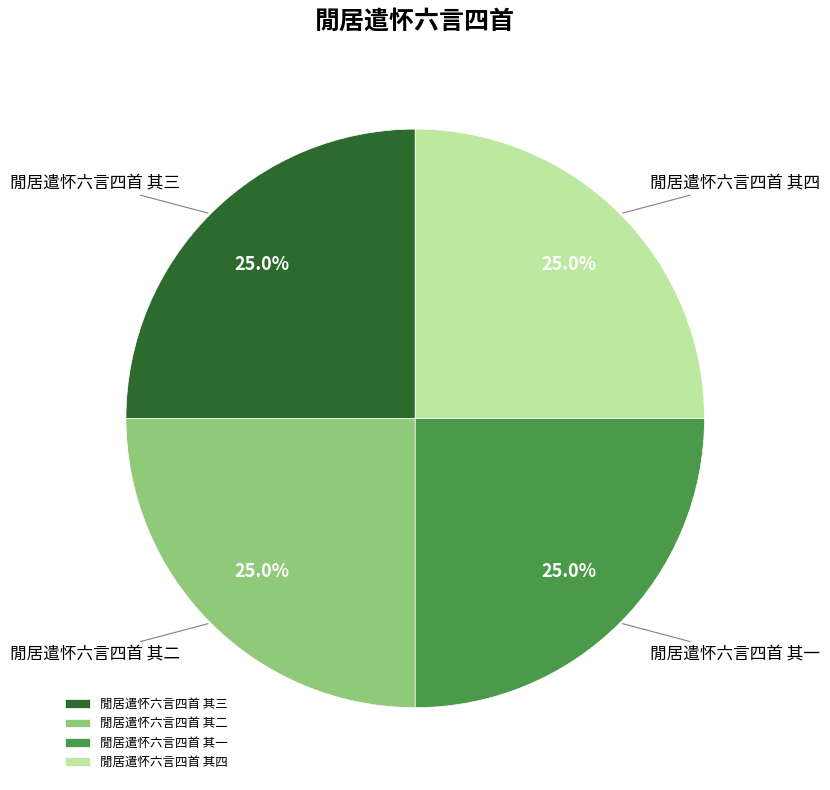

To the nearest percent, what is the combined percentage of 閒居遣怀六言四首 其三 and 閒居遣怀六言四首 其四?

50%